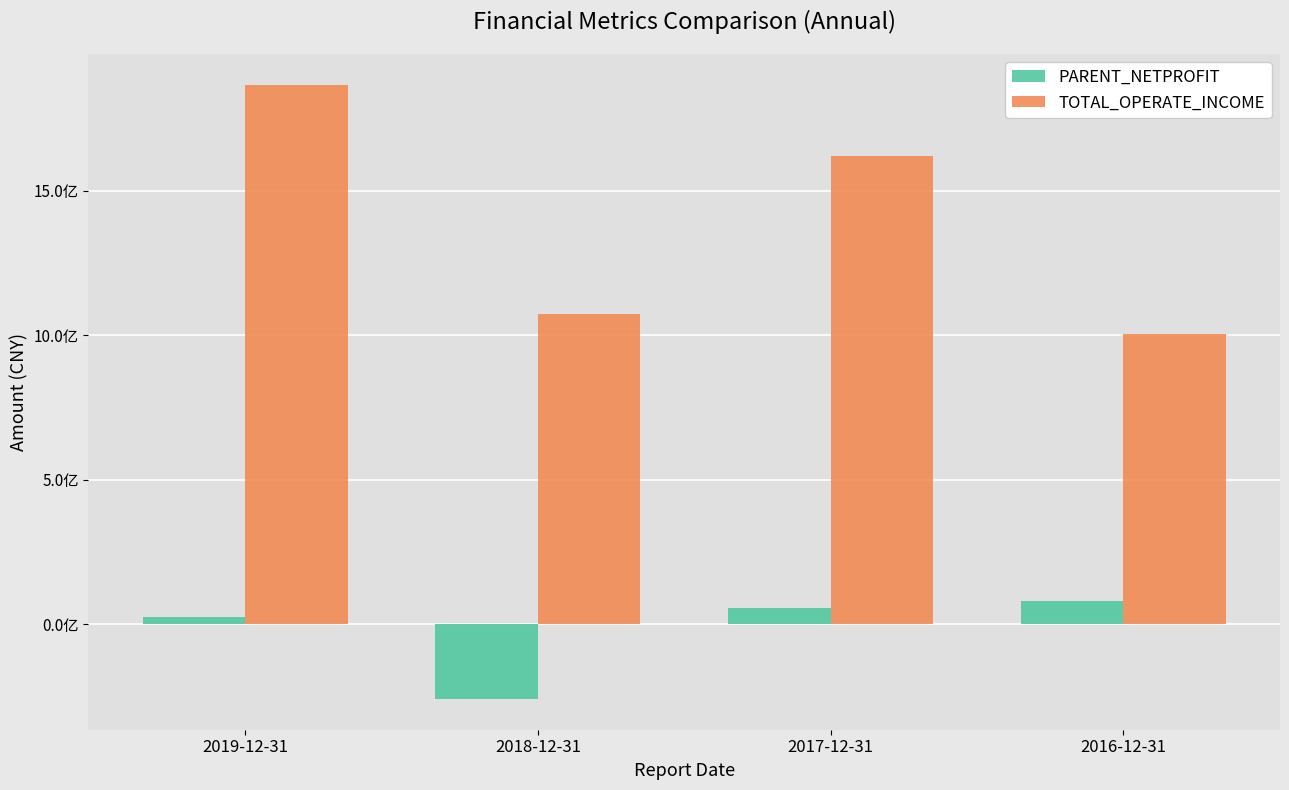

What is the highest value of the TOTAL_OPERATE_INCOME series?

1866674820.1